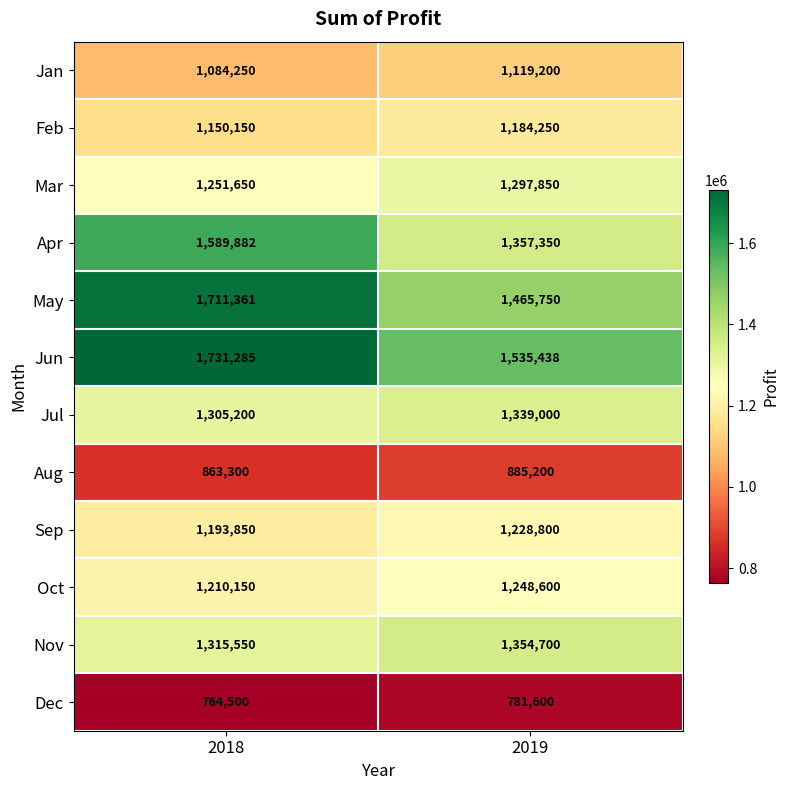

At which label is Mar closest to 1274750?

2018